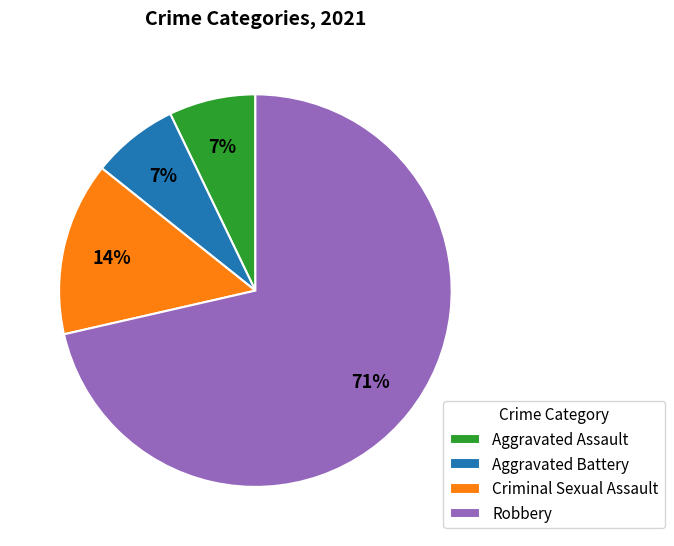

Is the sum of Criminal Sexual Assault and Robbery greater than half?

Yes